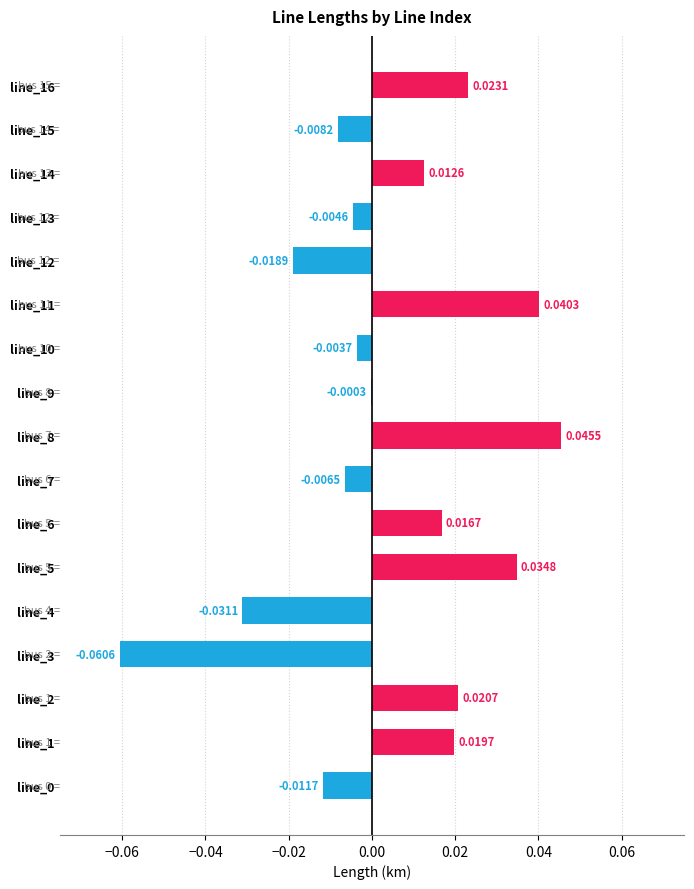

Between line_0 and line_1, which is larger?

line_1